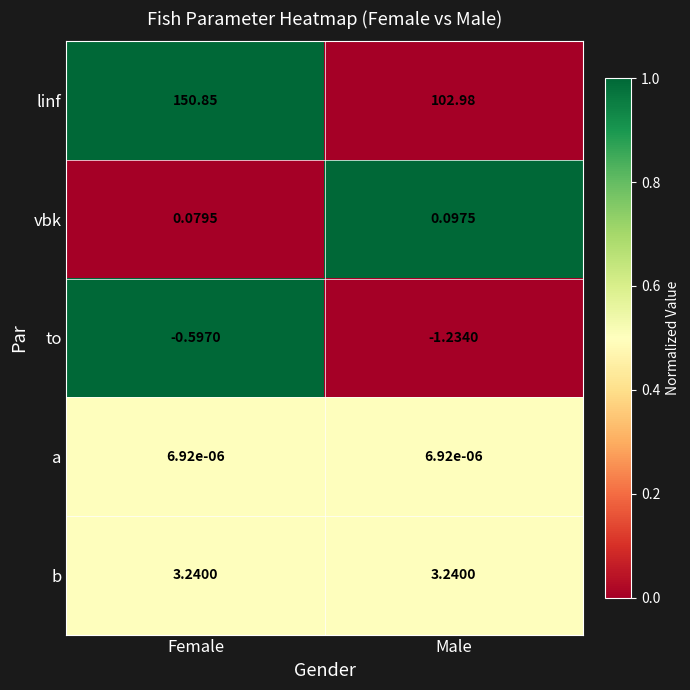

Which series has the largest total across all categories?

linf